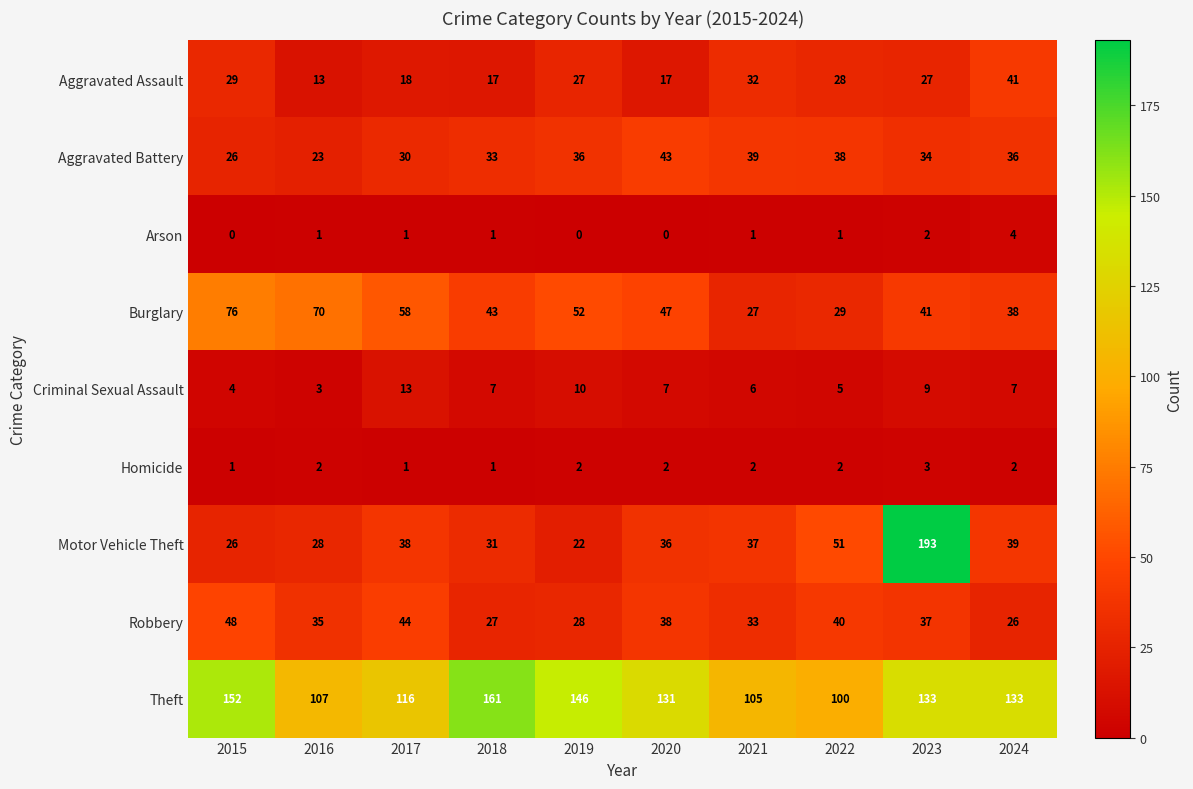

List the series in order of their peak value, lowest first.

Homicide, Arson, Criminal Sexual Assault, Aggravated Assault, Aggravated Battery, Robbery, Burglary, Theft, Motor Vehicle Theft